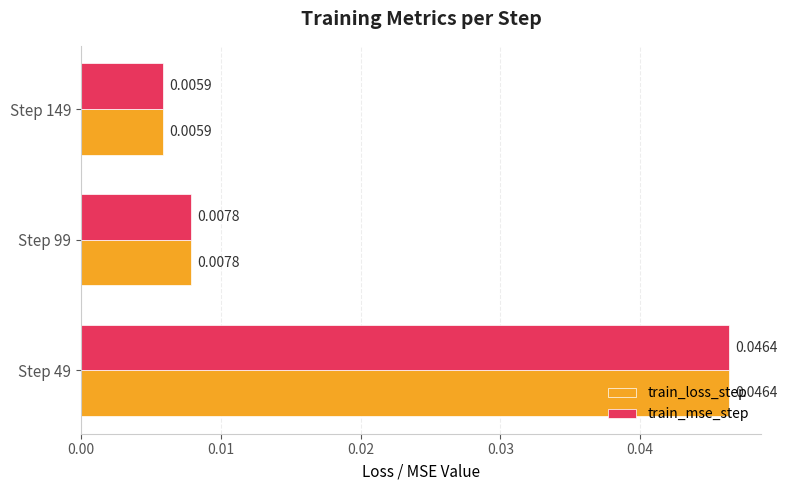

At which label does train_loss_step reach its minimum?

Step 149